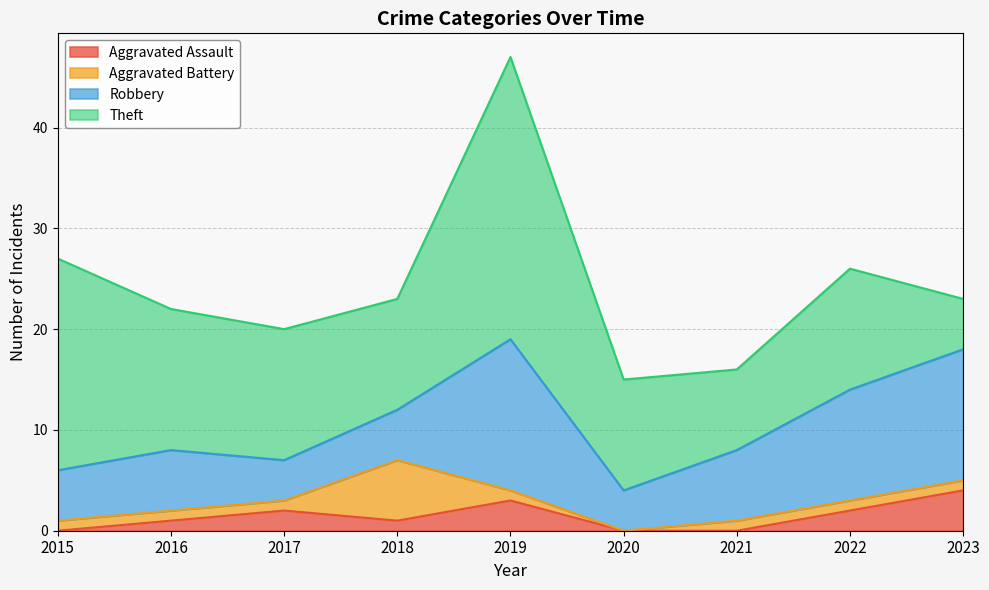

True or false: Robbery and Theft cross at least once.

True